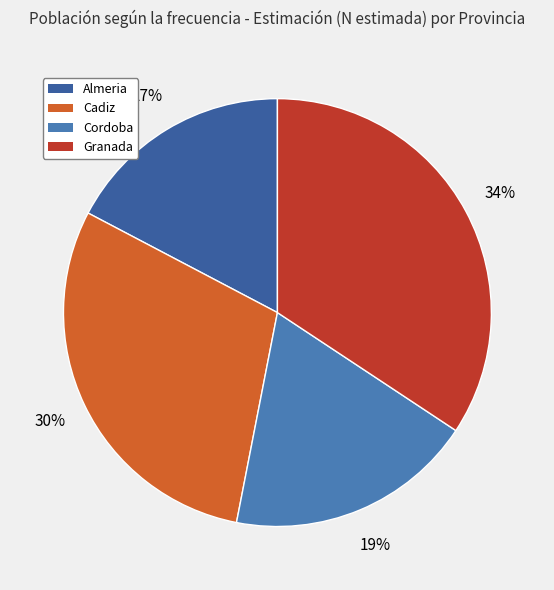

True or false: Granada accounts for 43% of the total.

False